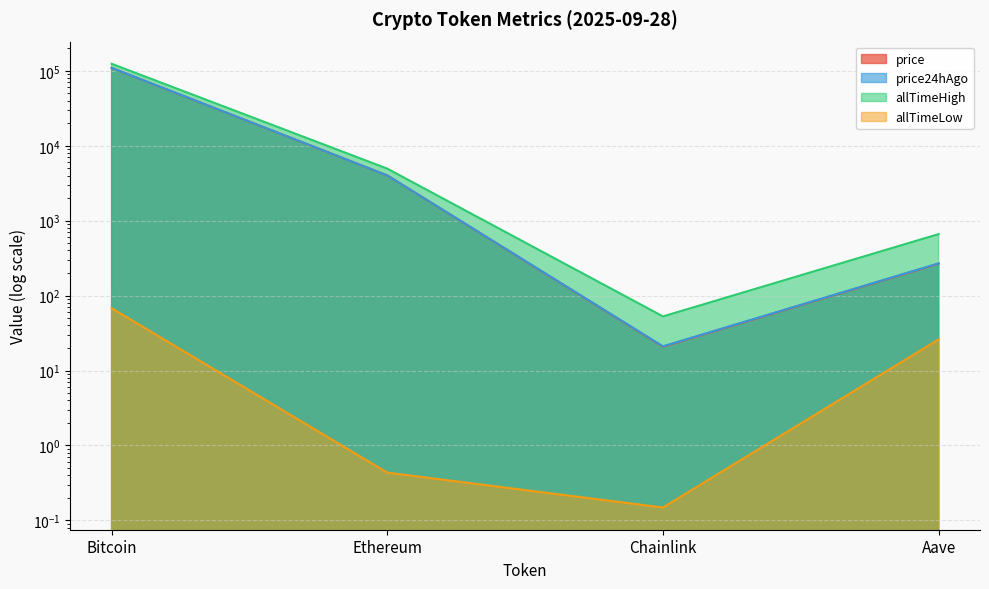

How many lines are shown in the chart?

4